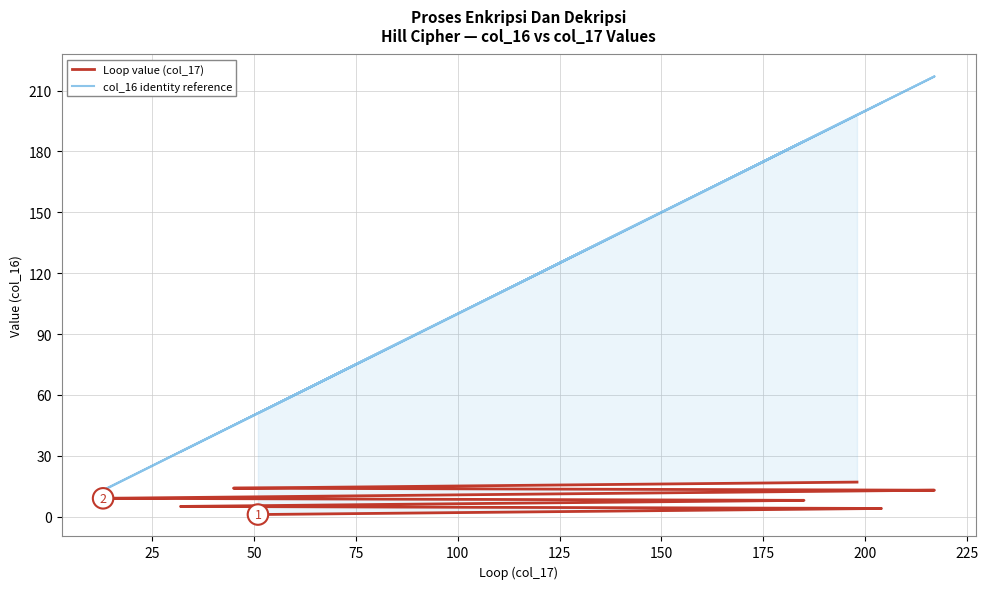

Which series has the widest spread of values?

col_16 identity reference